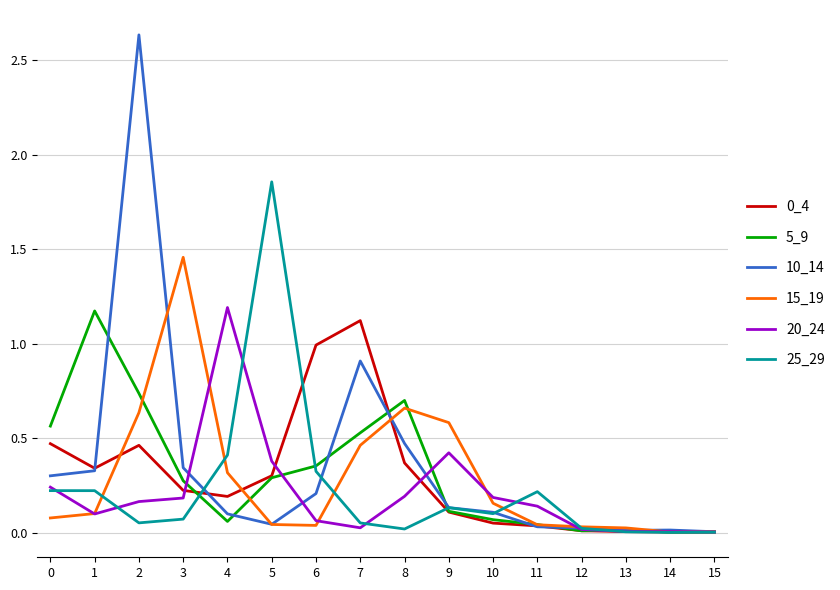

Where do 15_19 and 25_29 first cross each other?

1 and 2